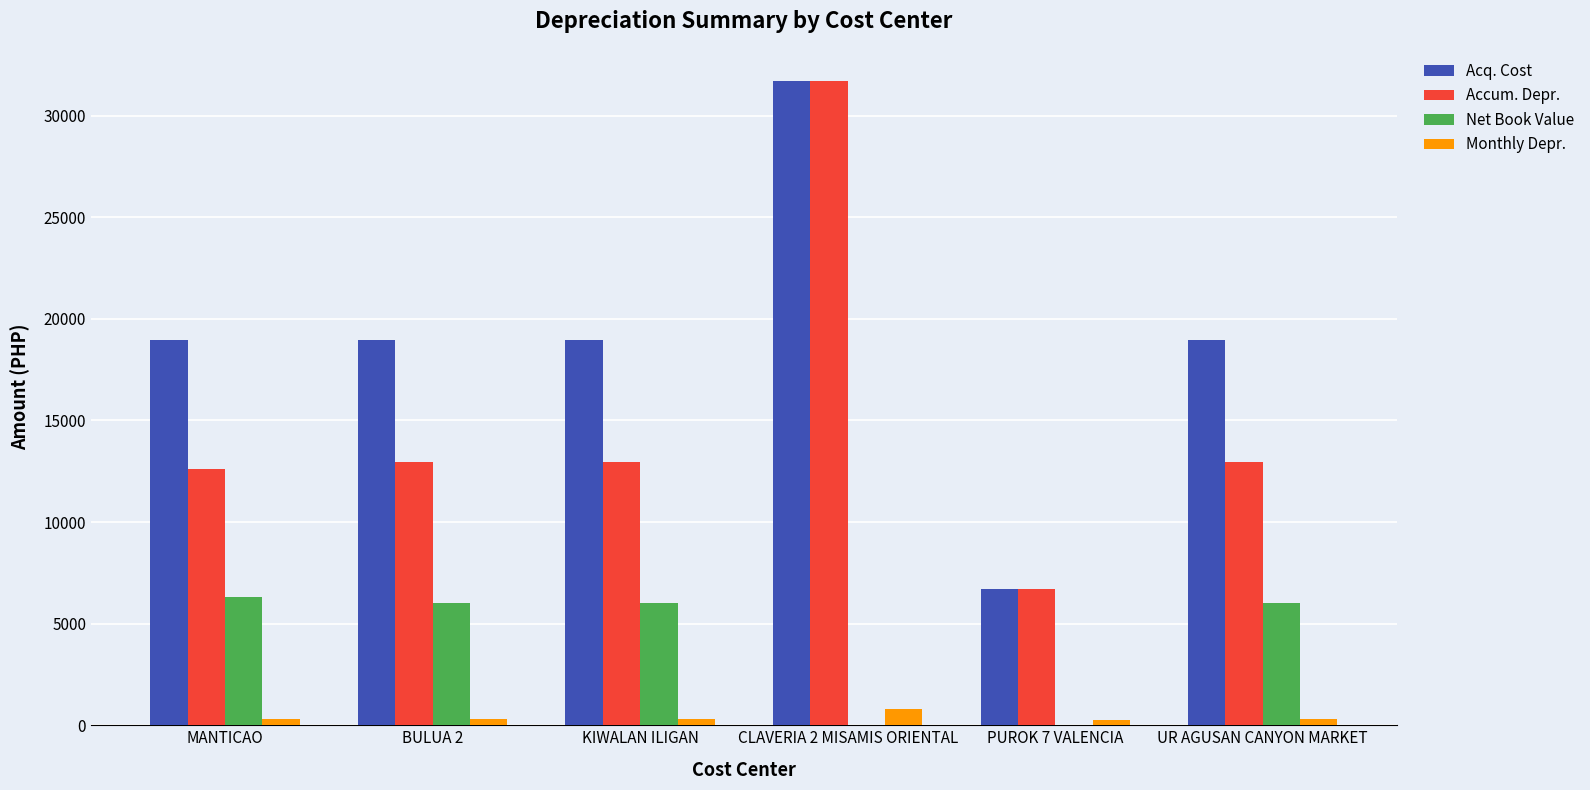

The Accum. Depr. series shows 2713.5 at UR AGUSAN CANYON MARKET. True or false?

False